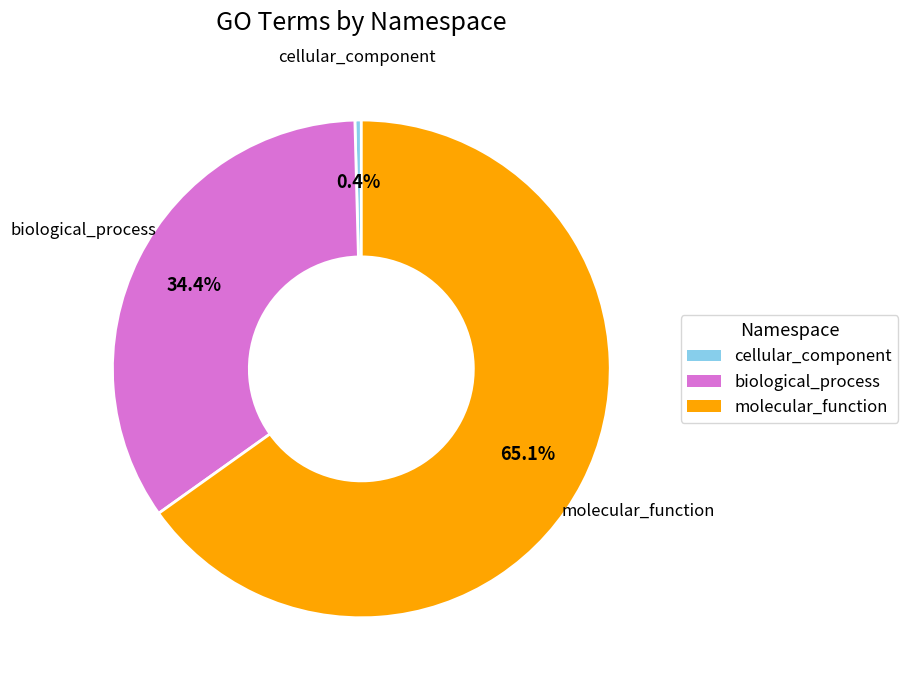

What percentage is the cellular_component slice, to the nearest percent?

0%